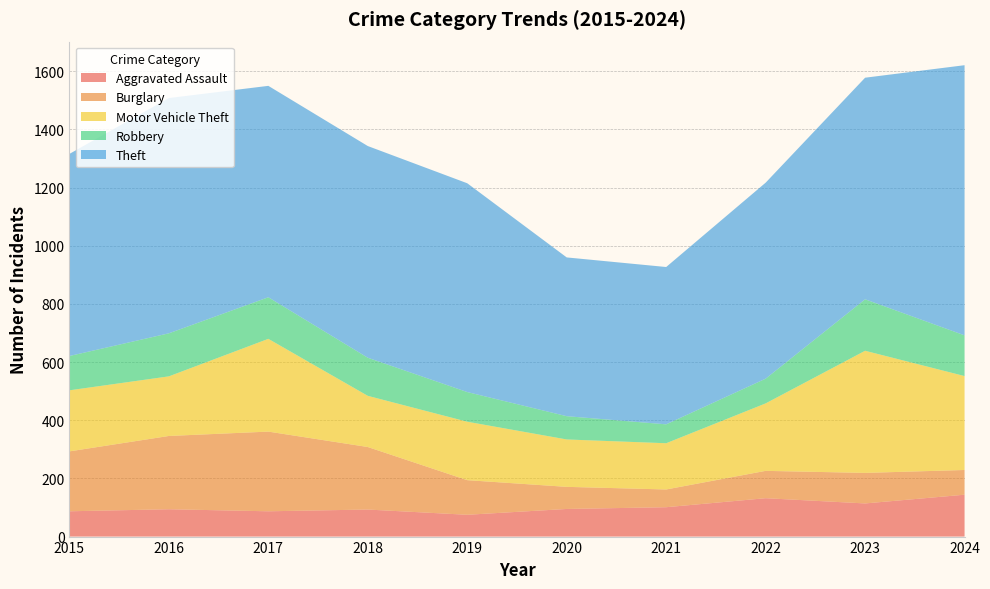

Reading left to right, what are all the values shown in this chart?

Aggravated Assault: 2015=87	2016=94	2017=87	2018=93	2019=75	2020=95	2021=101	2022=132	2023=114	2024=144
Burglary: 2015=206	2016=252	2017=274	2018=215	2019=119	2020=76	2021=61	2022=94	2023=105	2024=85
Motor Vehicle Theft: 2015=210	2016=205	2017=319	2018=176	2019=201	2020=163	2021=159	2022=232	2023=420	2024=323
Robbery: 2015=118	2016=148	2017=143	2018=131	2019=102	2020=80	2021=65	2022=85	2023=177	2024=140
Theft: 2015=695	2016=809	2017=727	2018=728	2019=718	2020=546	2021=541	2022=674	2023=762	2024=929